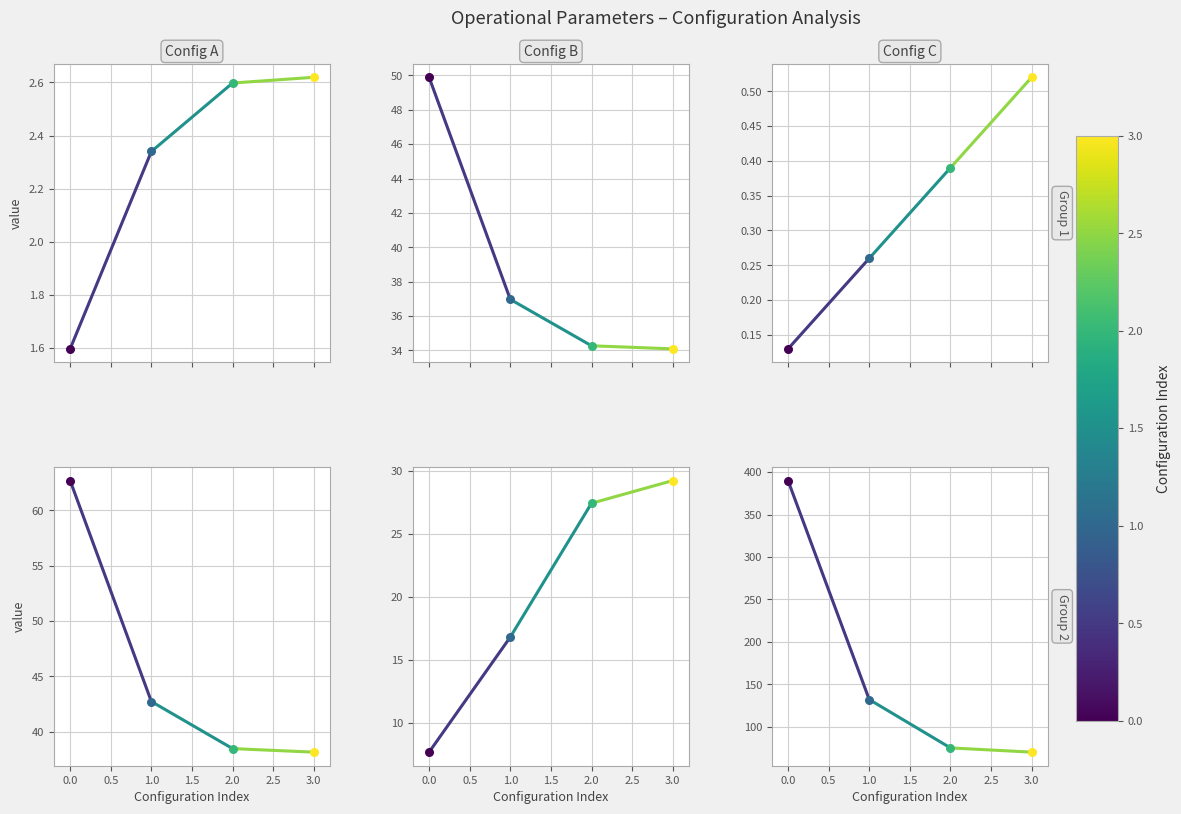

Which series reaches the maximum Y coordinate?

N° Voos